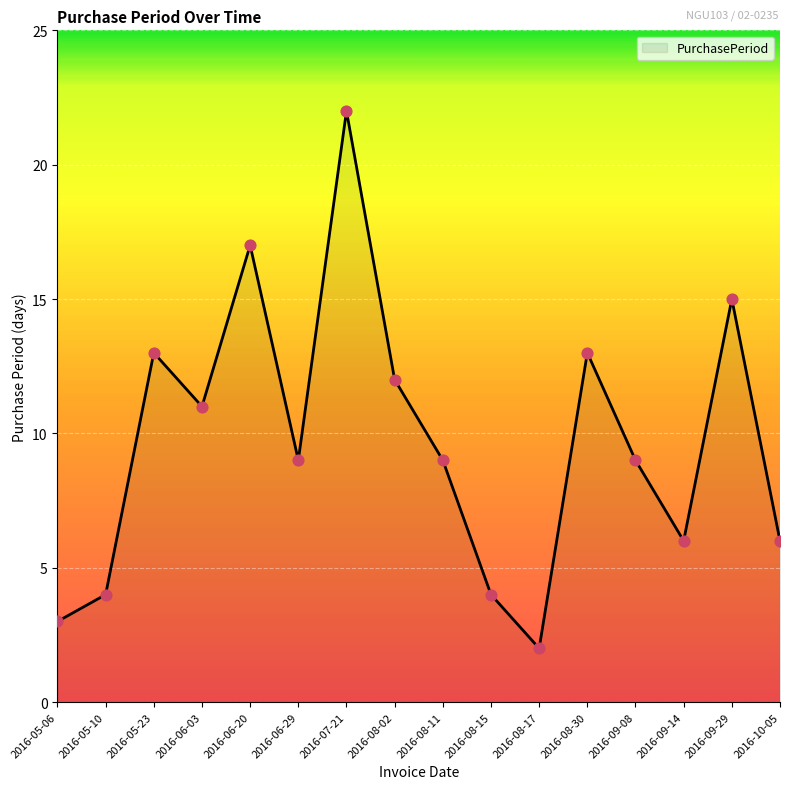

Between 2016-09-14 and 2016-08-15, which is larger?

2016-09-14